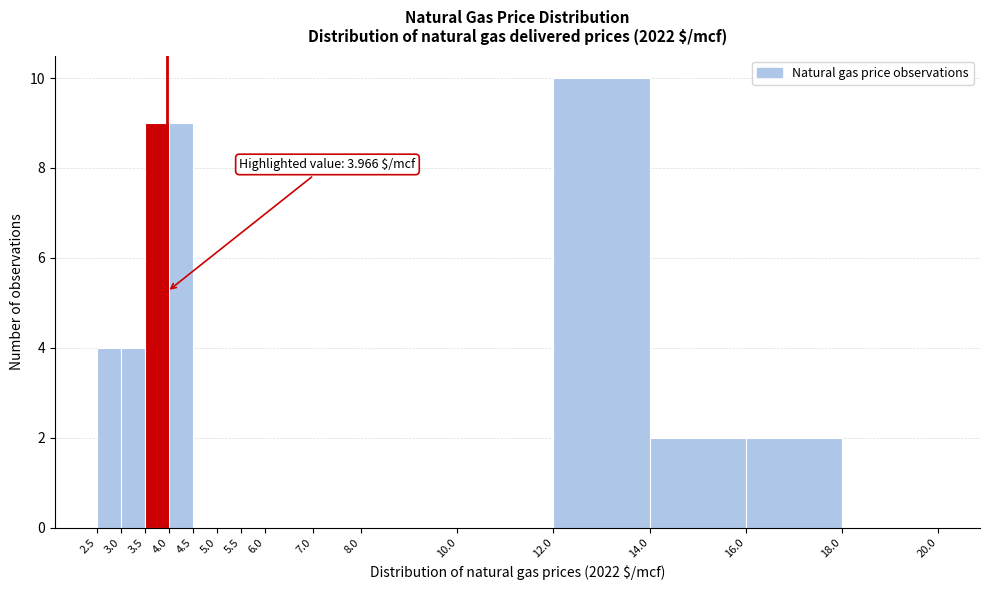

Over which range of the x-axis is the bar tallest?

12.0 to 14.0